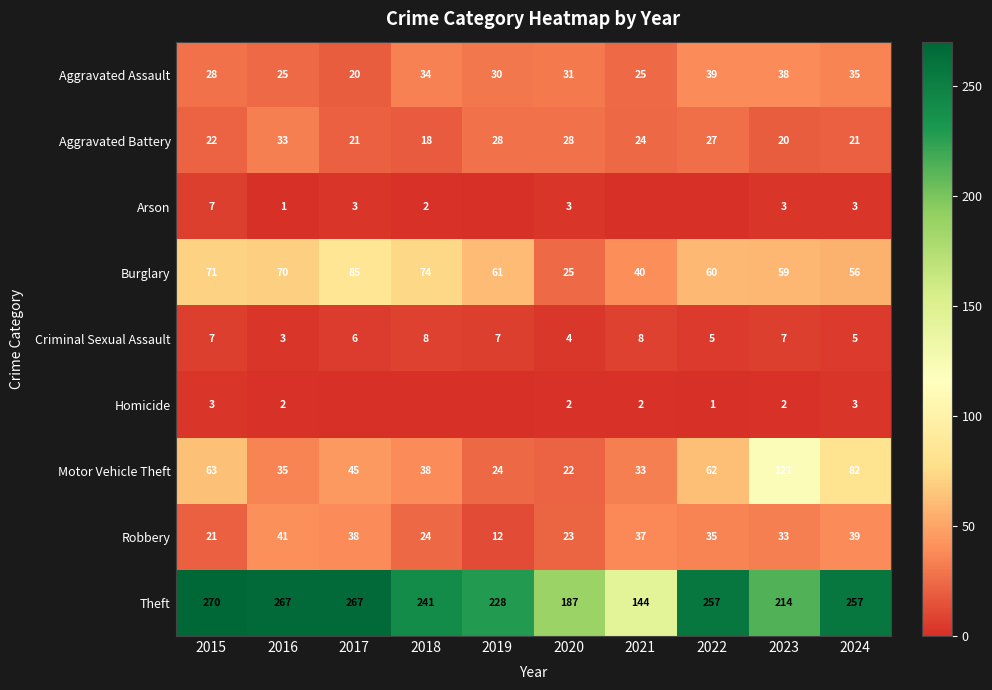

Rank the categories by Robbery value from highest to lowest.

2016, 2024, 2017, 2021, 2022, 2023, 2018, 2020, 2015, 2019